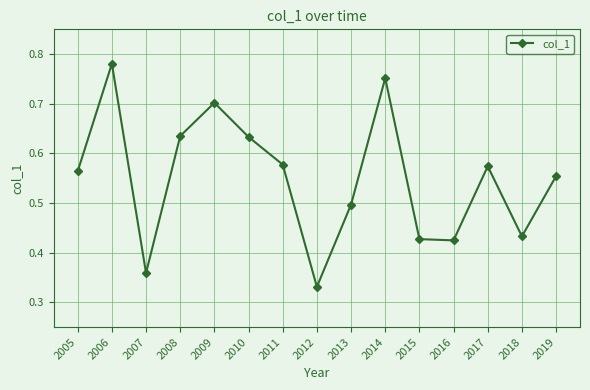

Where is the data nearest to the value 0?

2012